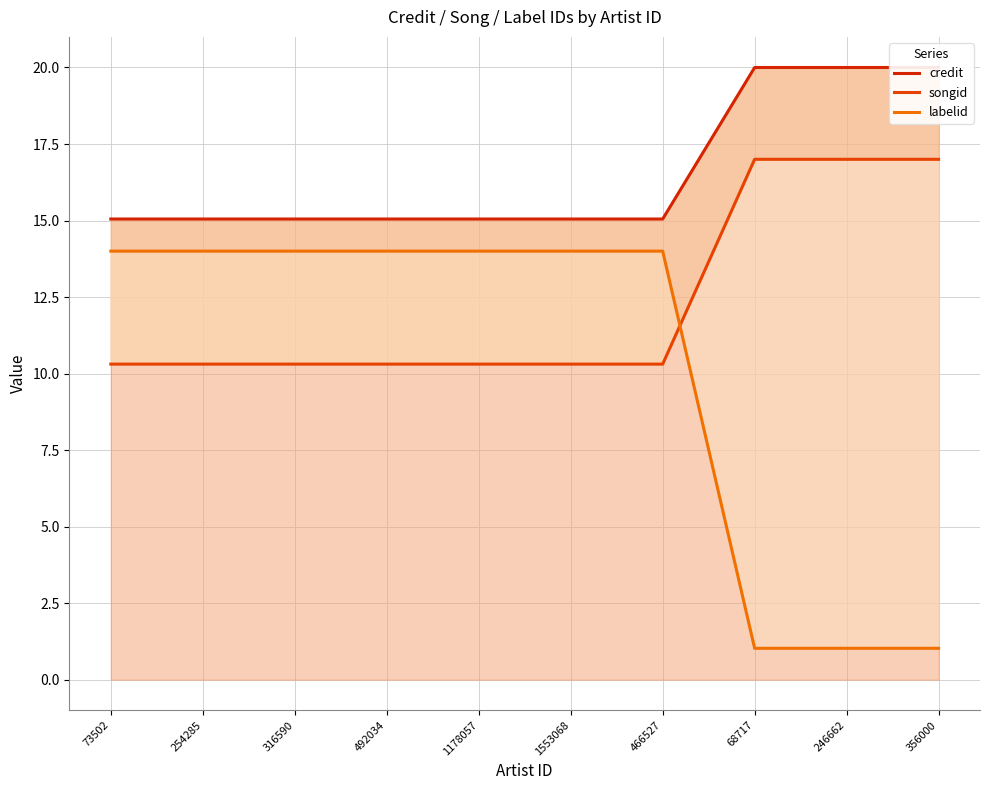

What is the total value across all series at 466527?

39.4